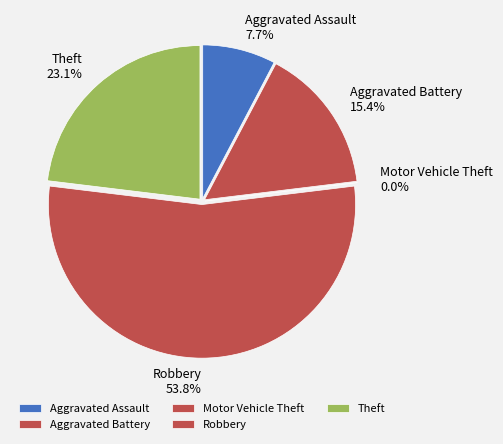

The Aggravated Battery slice represents 5% of the pie. True or false?

False